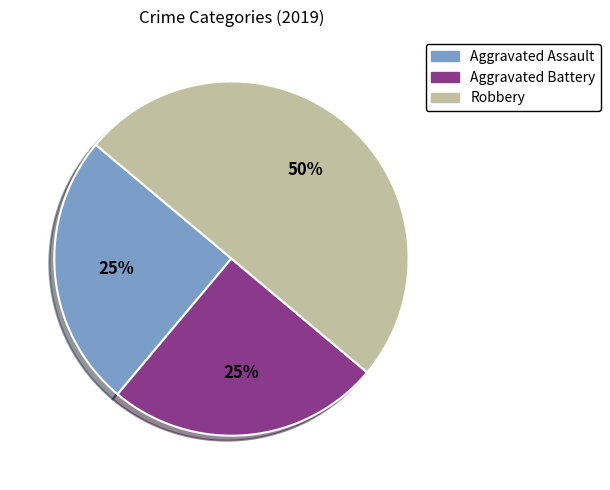

How many slices are in this pie chart?

3